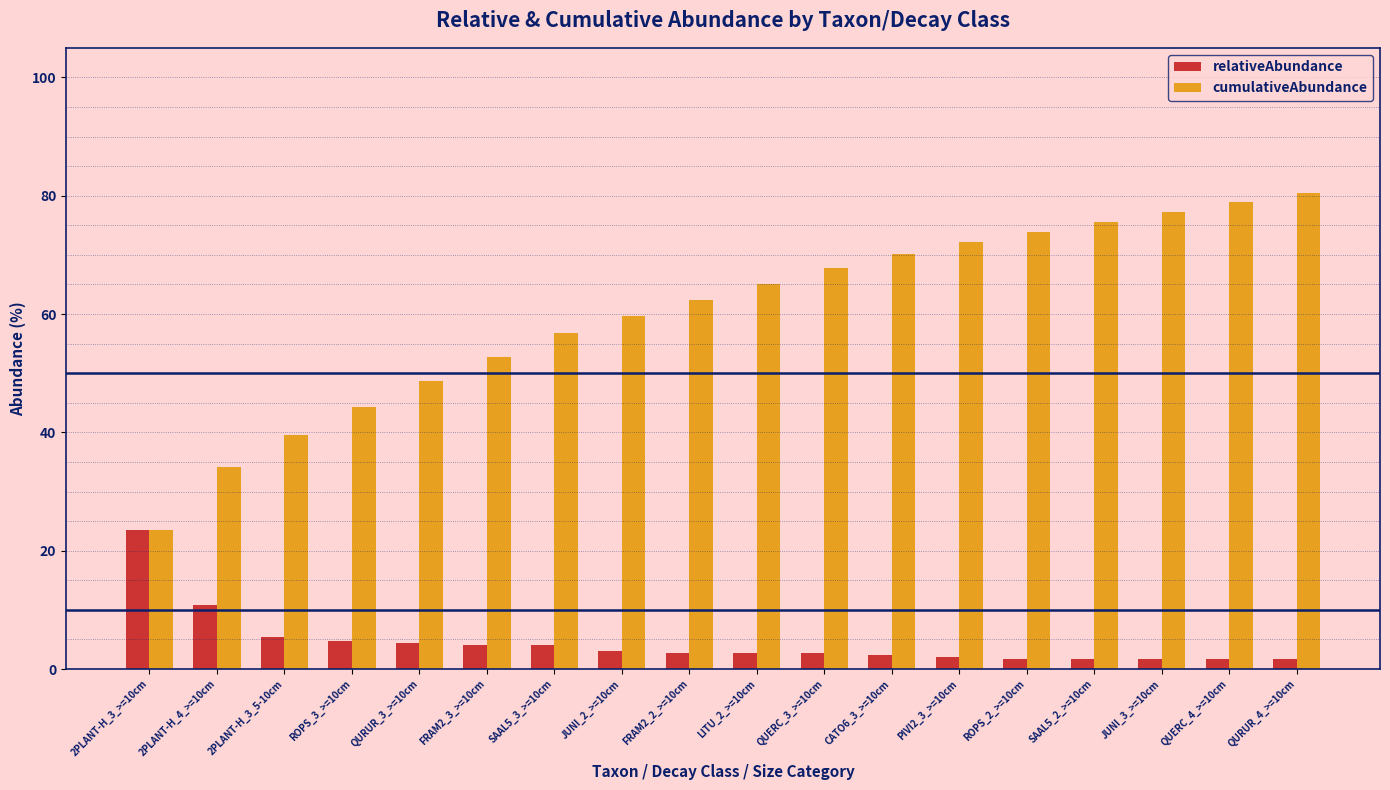

List the series in order of their peak value, highest first.

cumulativeAbundance, relativeAbundance